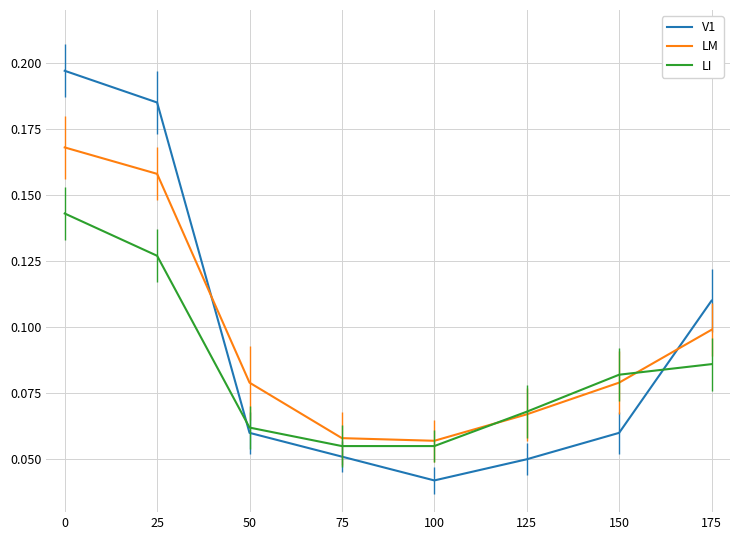

At 50, list the series in order from smallest to largest.

V1, LI, LM